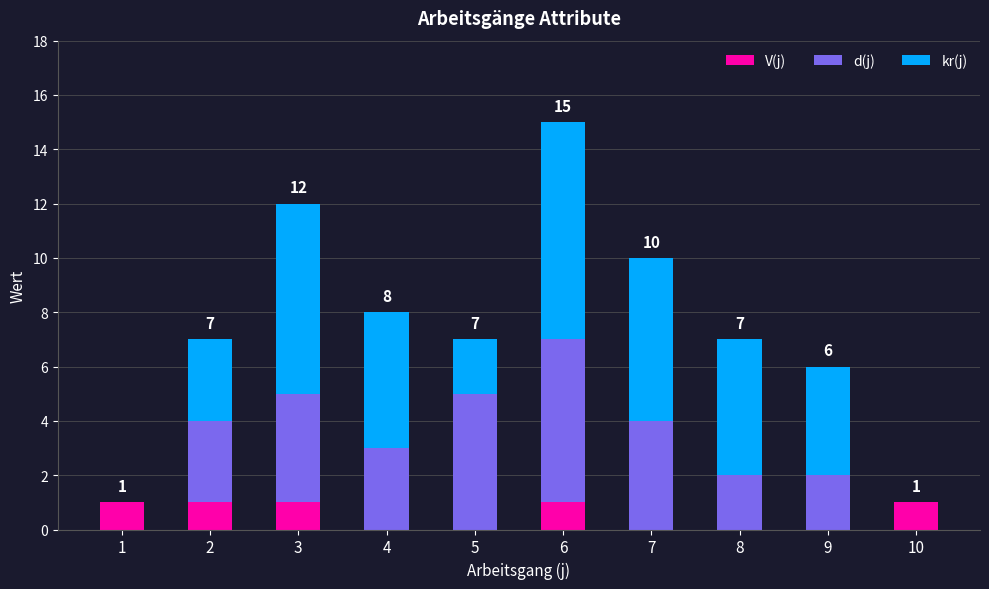

The value of V(j) at 1 is 1. True or false?

True